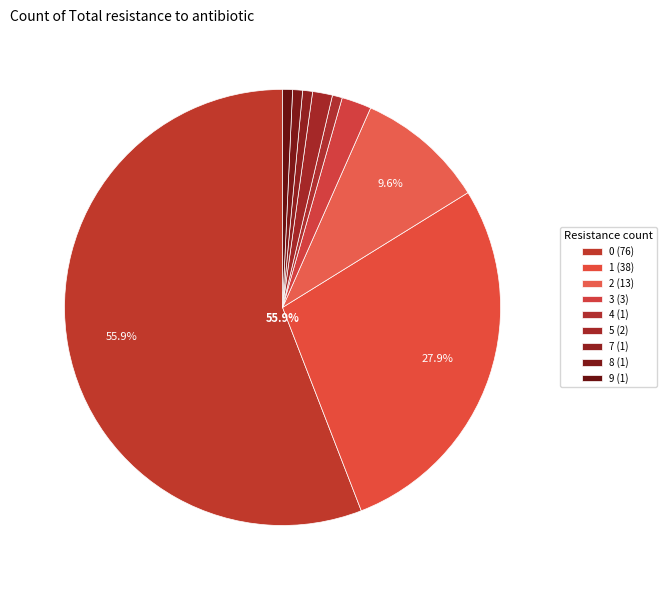

Is there a majority slice in this chart?

Yes